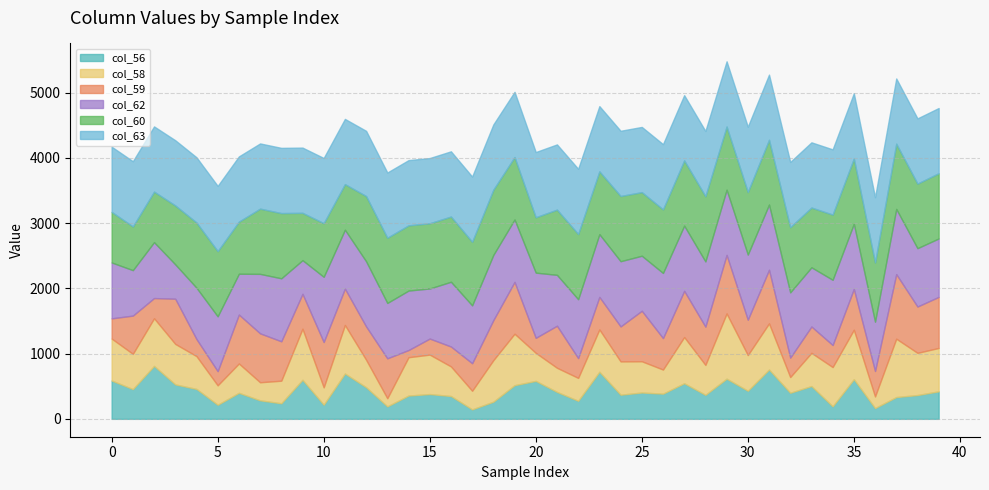

Rank the series by their maximum value, from highest to lowest.

col_58, col_62, col_60, col_63, col_59, col_56